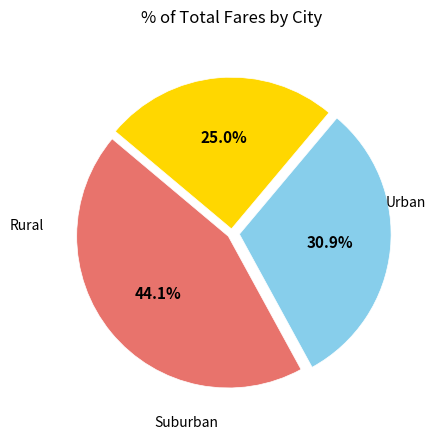

Is there a majority slice in this chart?

No